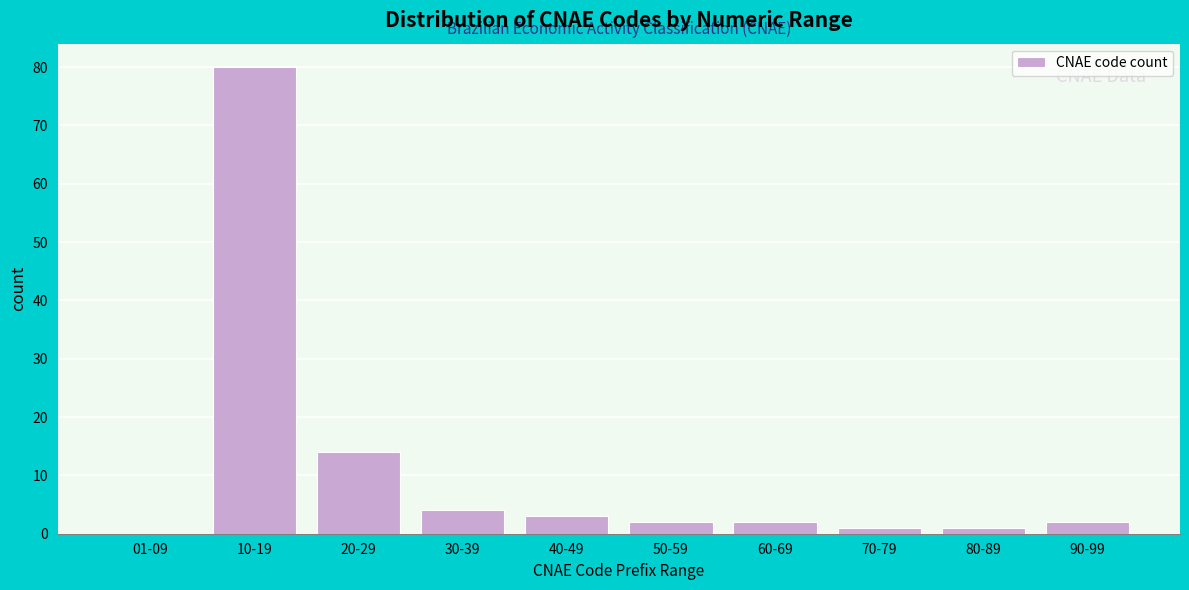

Reading left to right, extract all data points from this chart.

01-09=0	10-19=80	20-29=14	30-39=4	40-49=3	50-59=2	60-69=2	70-79=1	80-89=1	90-99=2